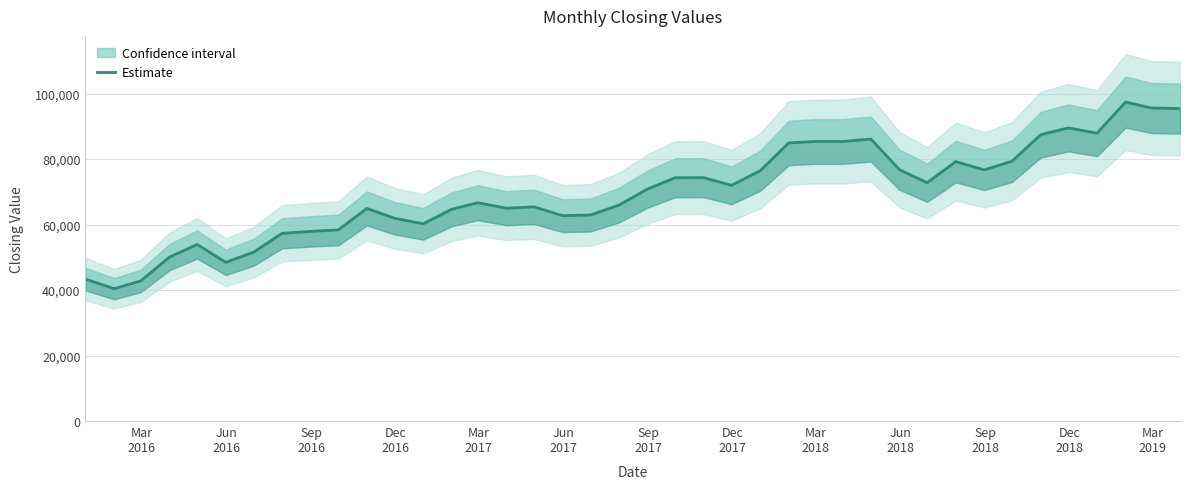

Does the chart display data point markers on the line(s)?

No